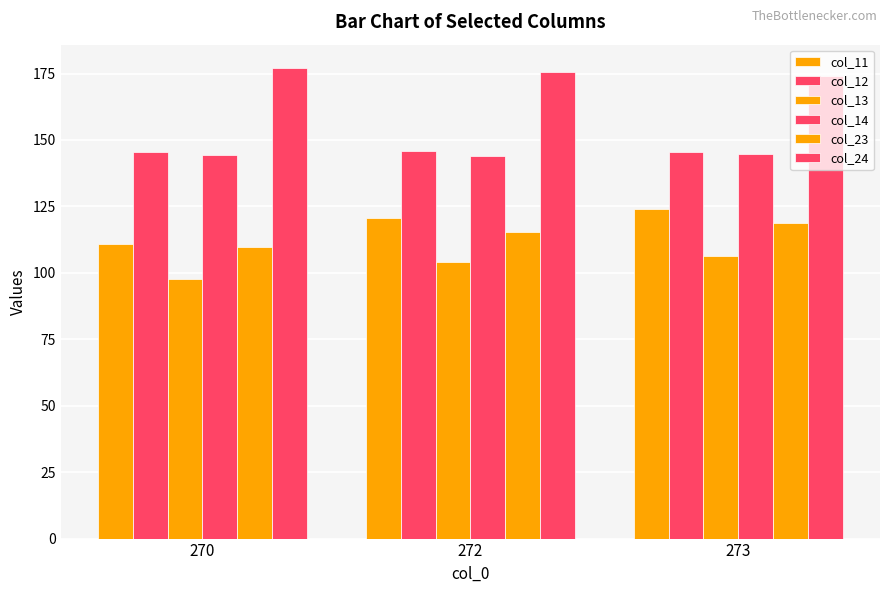

What is the value of the col_14 bar at the 2nd from the left?

144.0